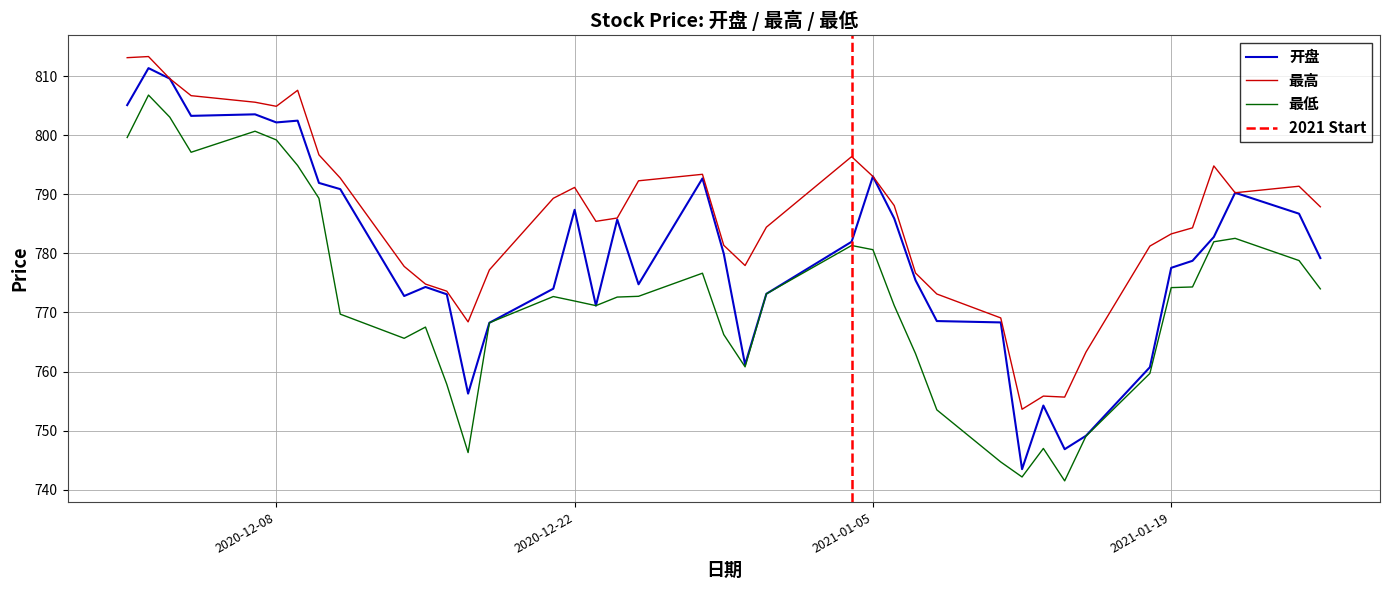

Where is 开盘 nearest to the value 777?

2021-01-19